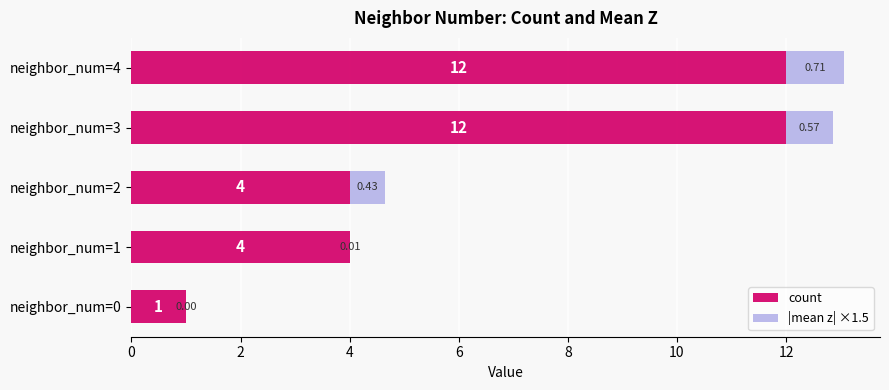

What is the total value across all series at neighbor_num=0?

1.0